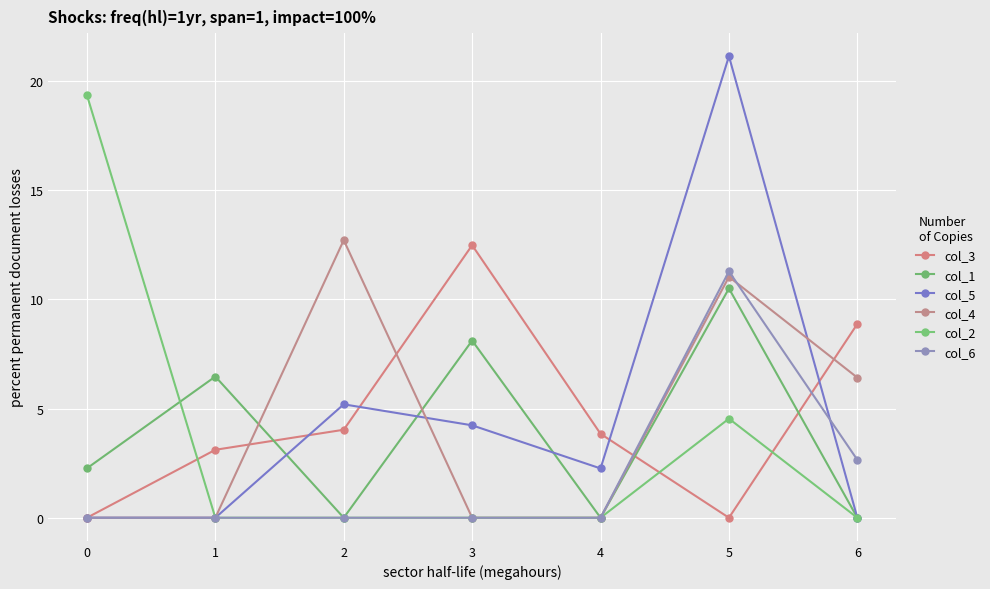

At which category is the sum across all series the highest?

5